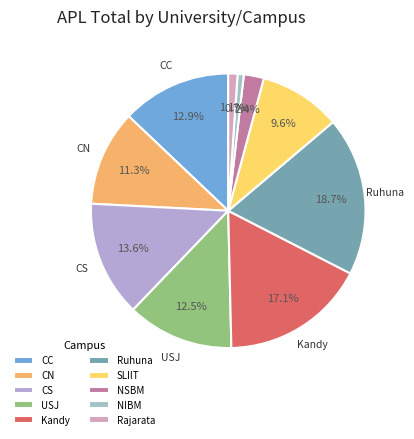

To the nearest percent, what portion does NSBM represent?

2%